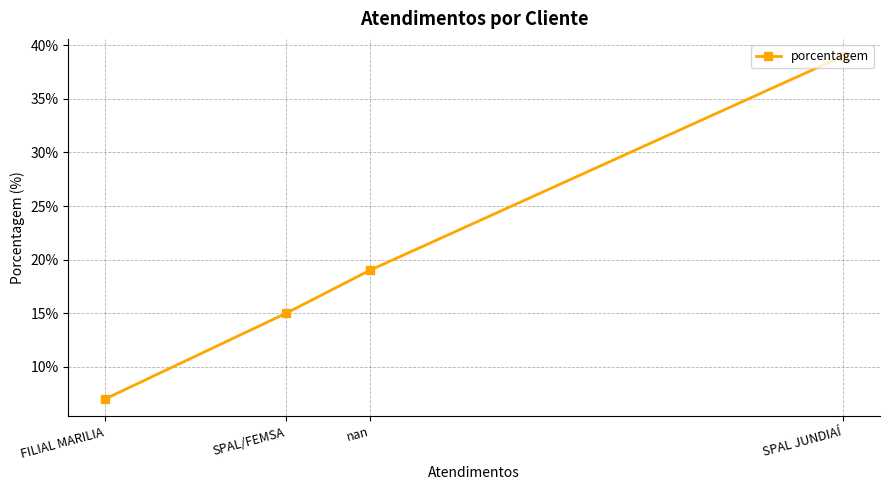

Which label corresponds to the smallest value in the chart?

FILIAL MARILIA